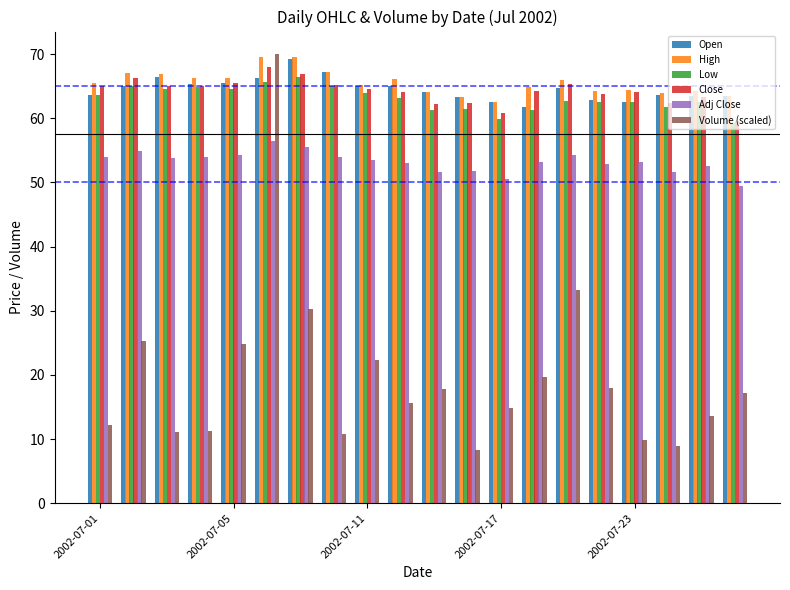

What is the difference between the second highest and second lowest values in the High series?

6.2